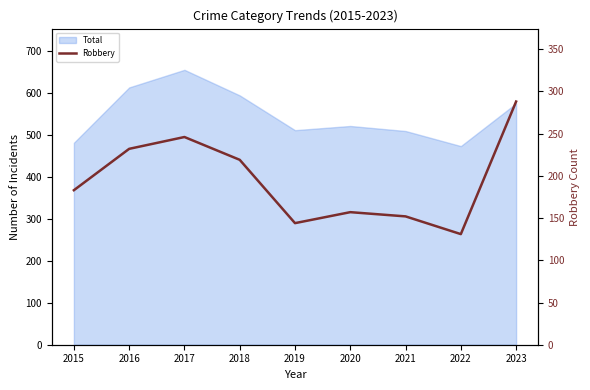

The value at 2021 is 152. True or false?

True